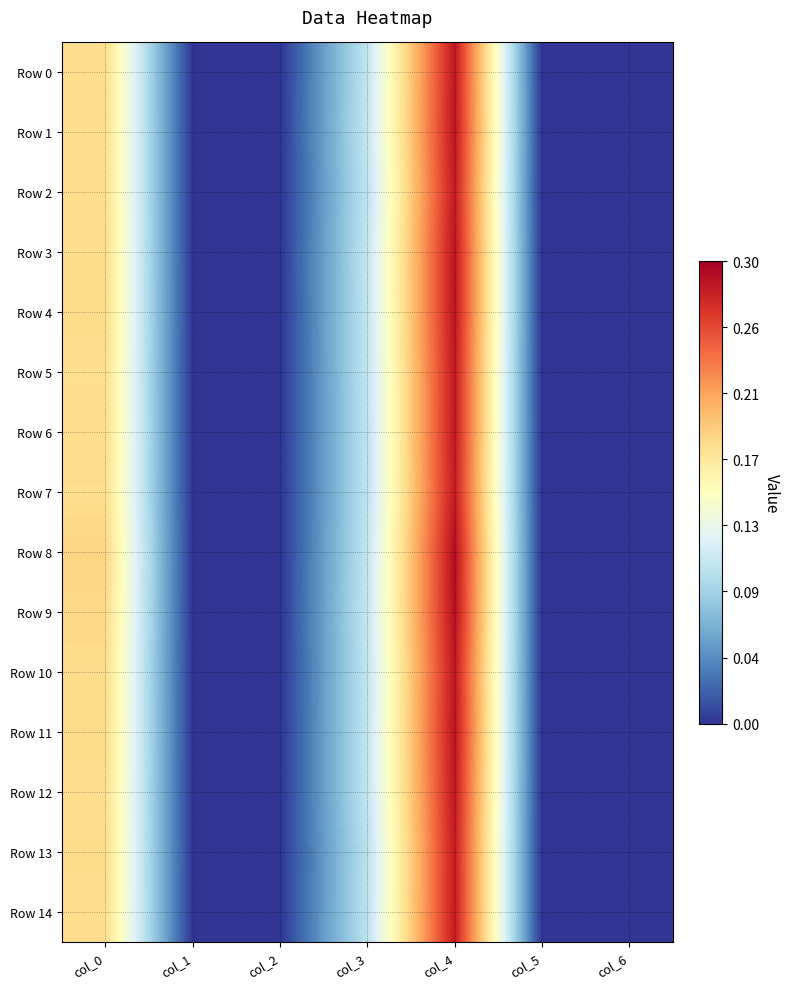

Rank the series at col_2 from highest to lowest value.

Row 0, Row 1, Row 2, Row 3, Row 4, Row 5, Row 6, Row 7, Row 8, Row 9, Row 10, Row 11, Row 12, Row 13, Row 14